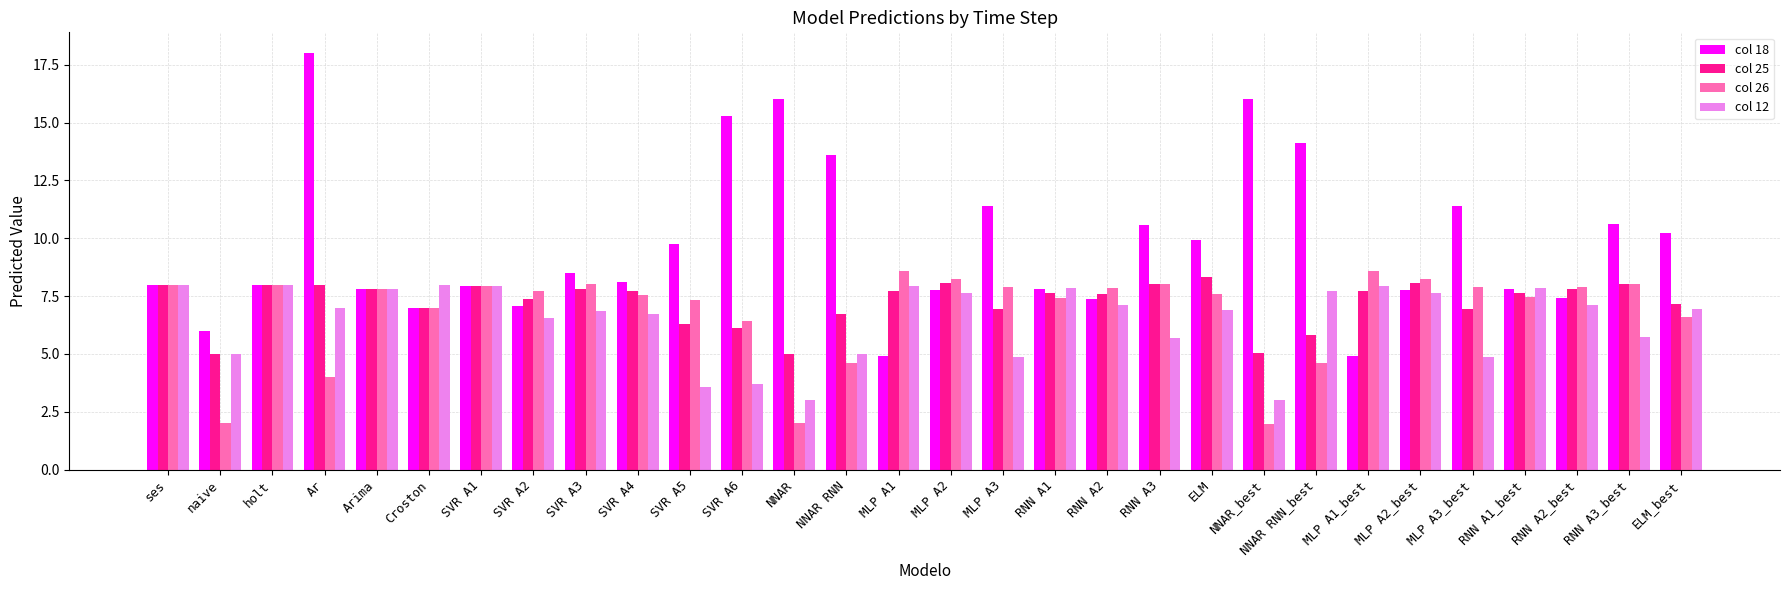

What value does the col 26 series have at SVR A1?

7.9